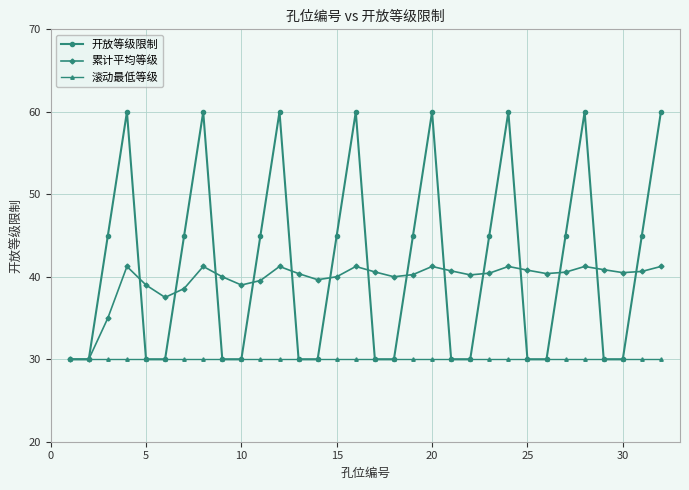

At how many categories does at least one series exceed 36?

30